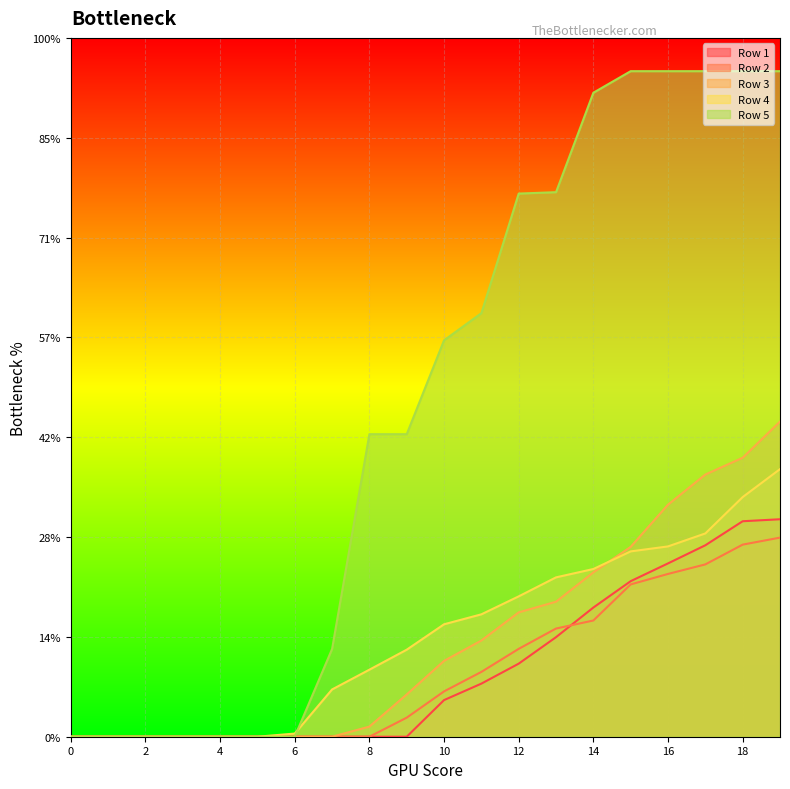

Which series has the largest range (max minus min)?

Row 5